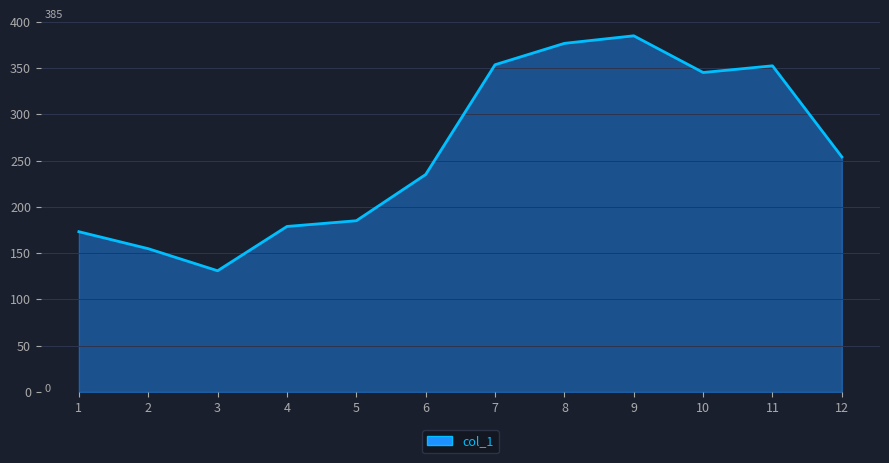

How many lines are shown in the chart?

1